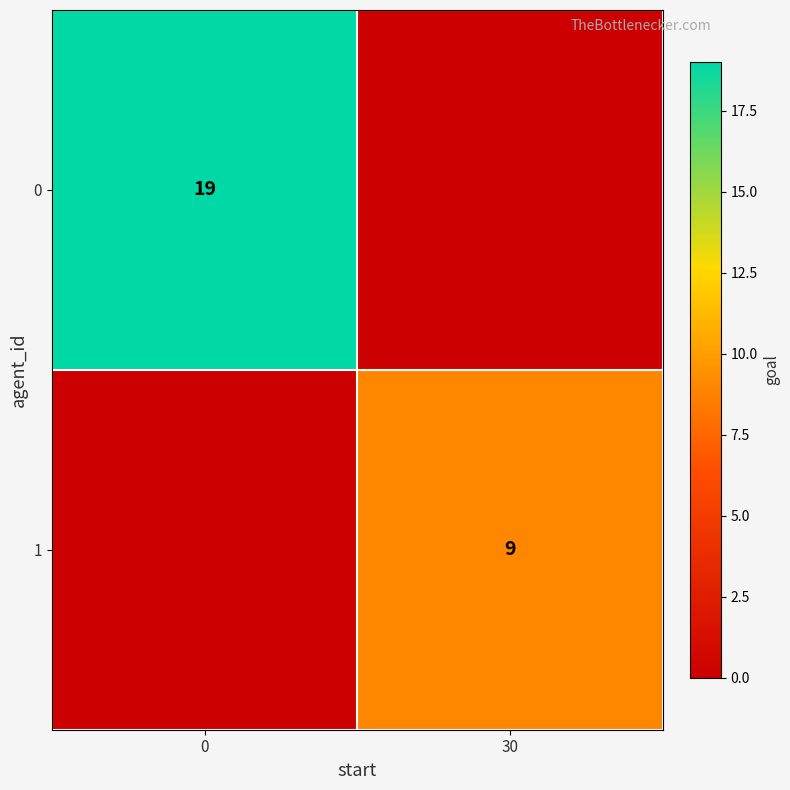

The value of 1 at 30 is 6. True or false?

False